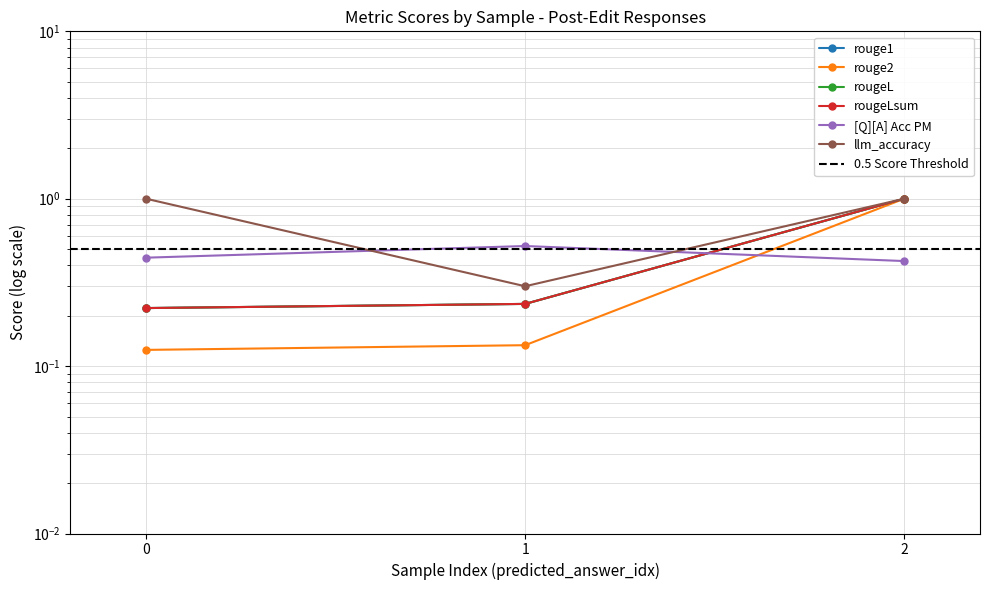

Reading left to right, list all the values displayed in this chart.

rouge1: 0=0.2	1=0.2	2=1.0
rouge2: 0=0.1	1=0.1	2=1.0
rougeL: 0=0.2	1=0.2	2=1.0
rougeLsum: 0=0.2	1=0.2	2=1.0
[Q][A] Acc PM: 0=0.4	1=0.5	2=0.4
llm_accuracy: 0=1.0	1=0.3	2=1.0